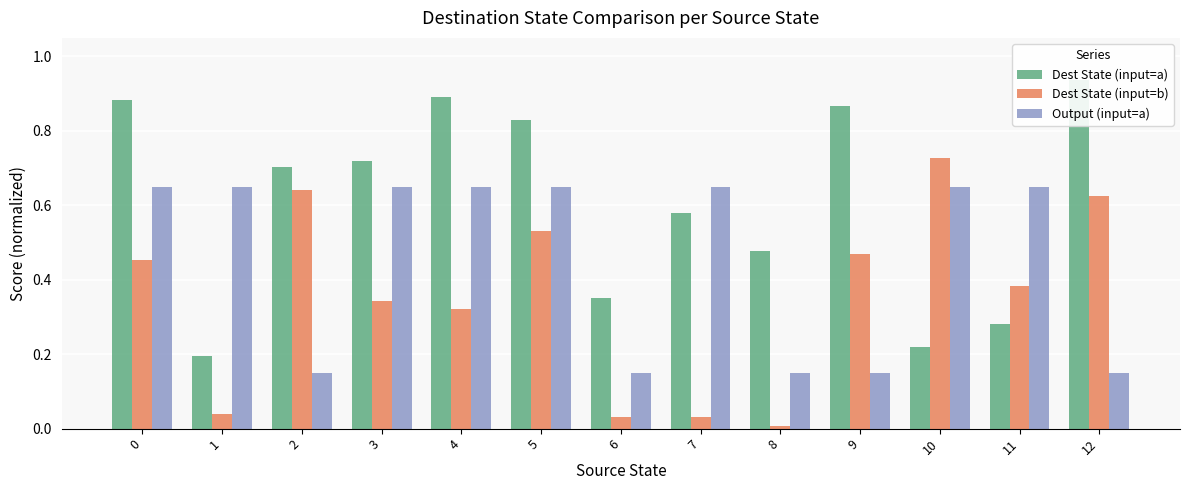

What is the difference between the second highest and second lowest values in the Output (input=a) series?

0.5